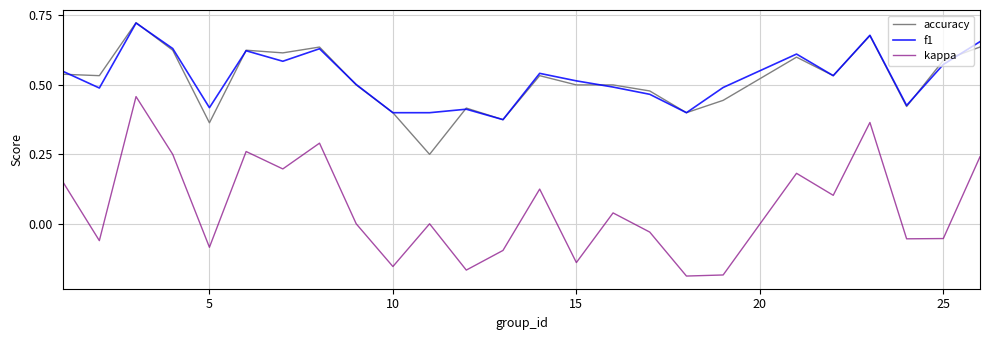

Which series has the largest range (max minus min)?

kappa